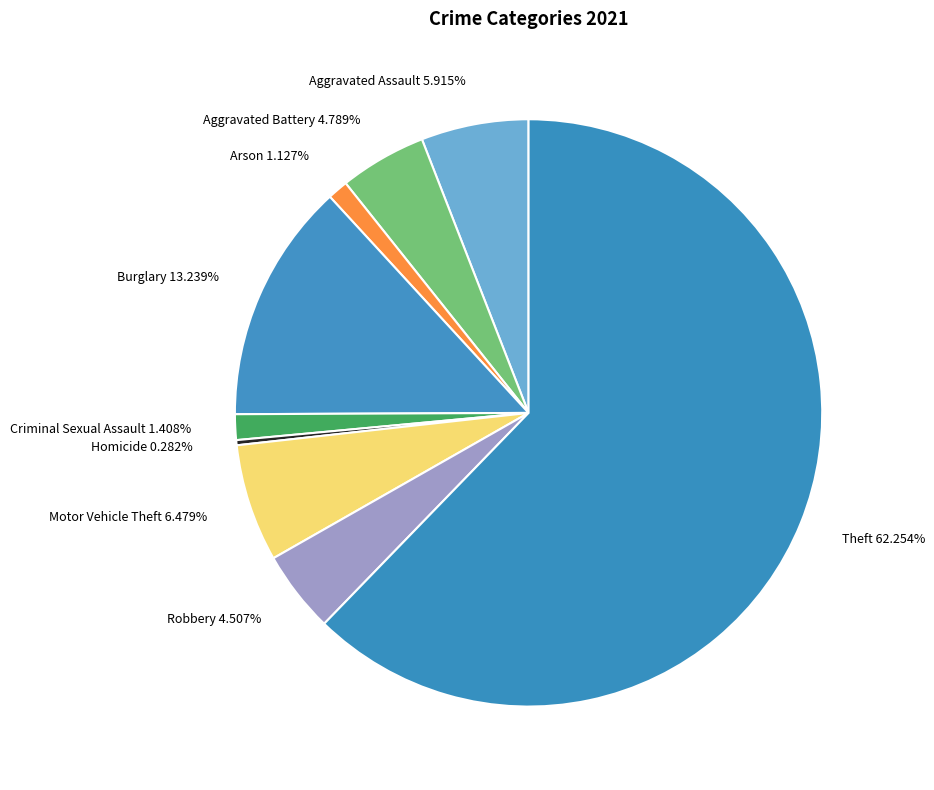

How many segments does this pie chart have?

9